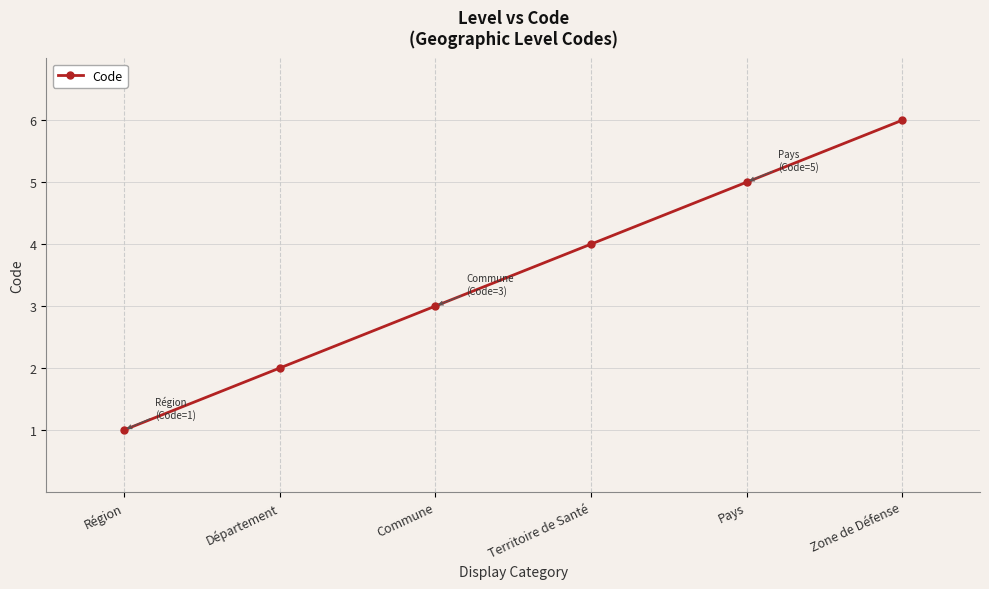

What is the average value?

4